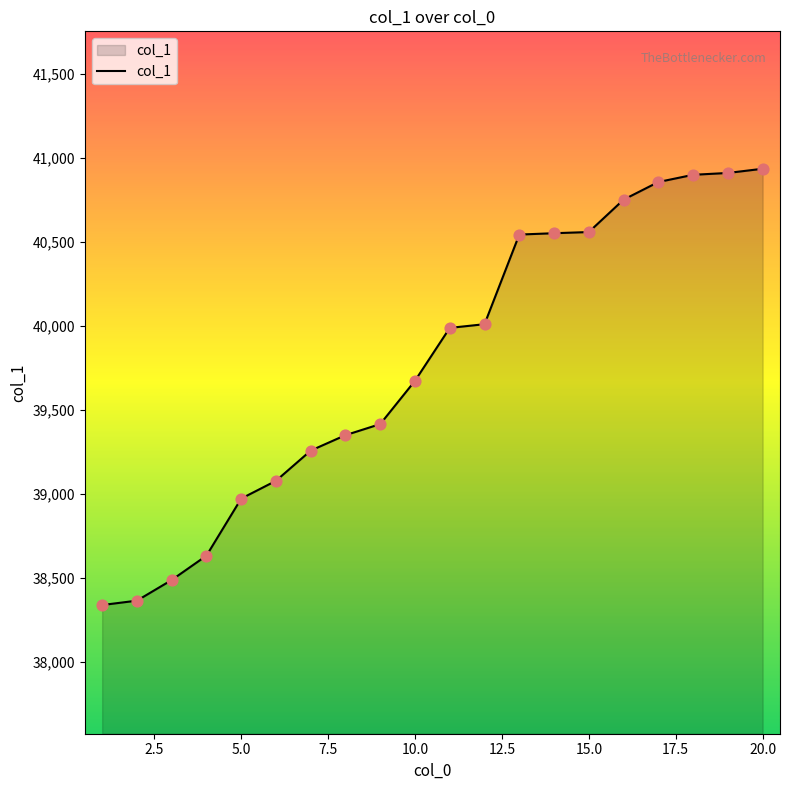

What is the difference between the maximum and minimum values?

2599